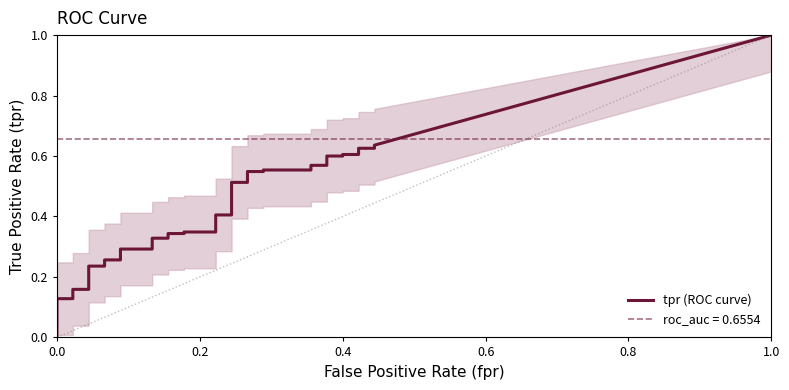

What is the spread (max minus min) of values at 6?

0.6